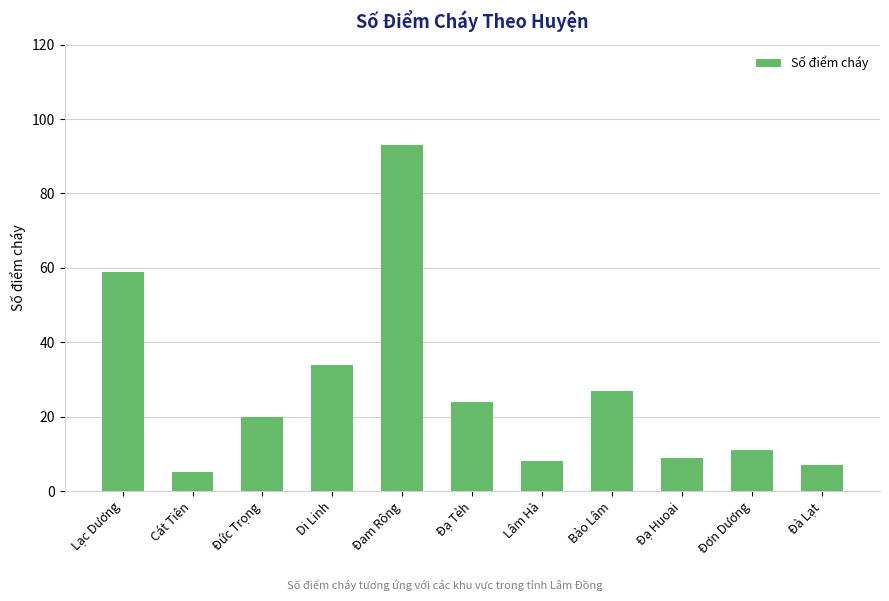

Are the bars grouped side by side (vs. stacked)?

No